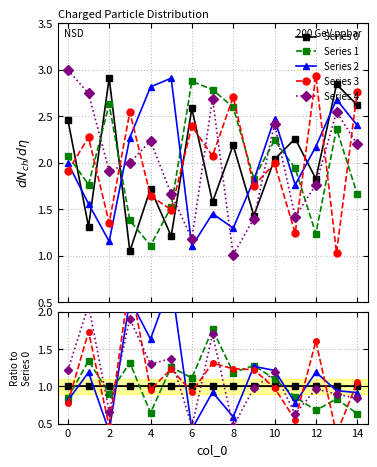

What is the difference between the maximum and minimum values in the Series 3 series?

2.1